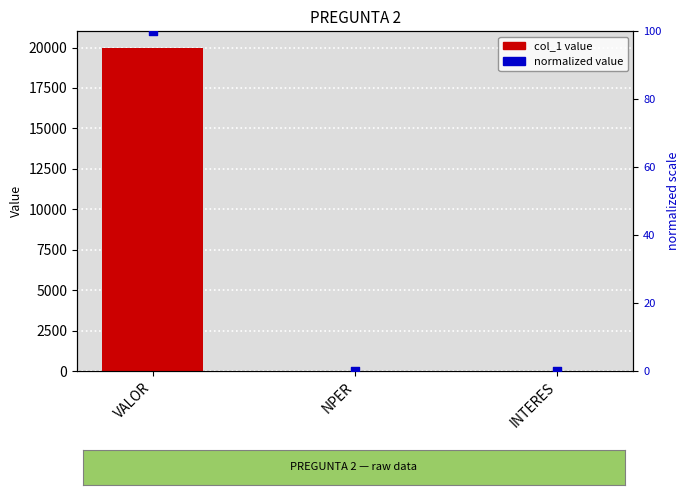

Is the value of col_1 value at INTERES greater than the value of normalized (0-100) at NPER?

No